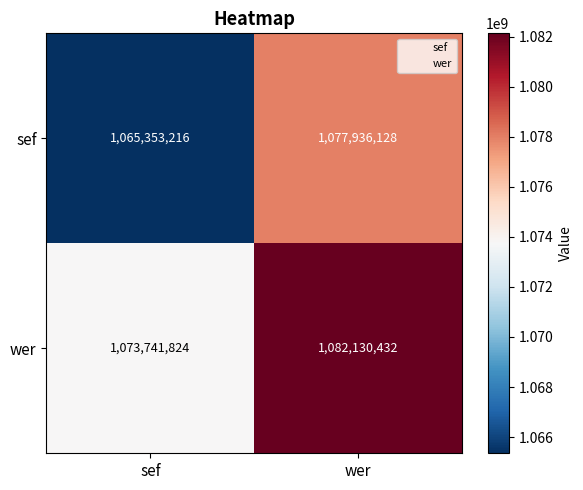

What is the maximum value for wer?

1082130432